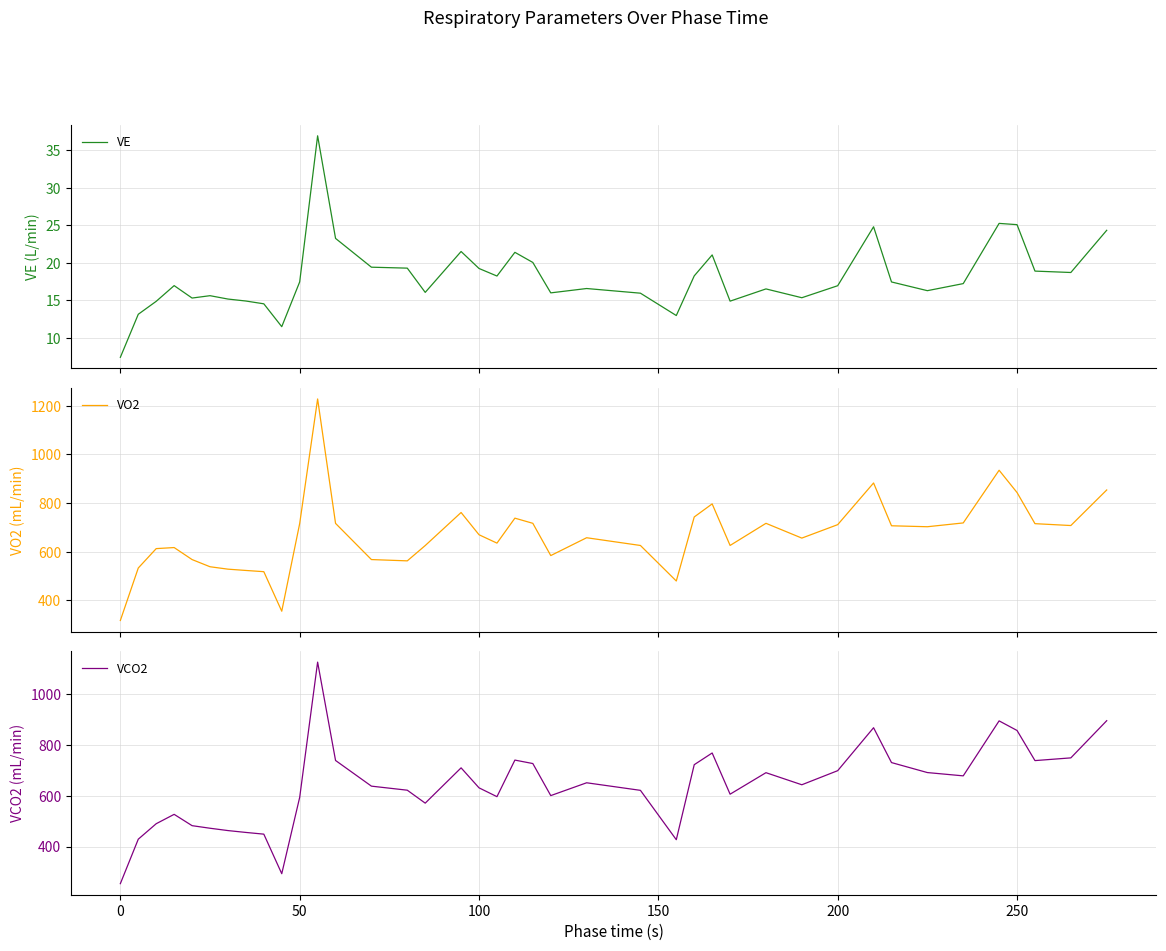

What is the highest value of the VE series?

37.0